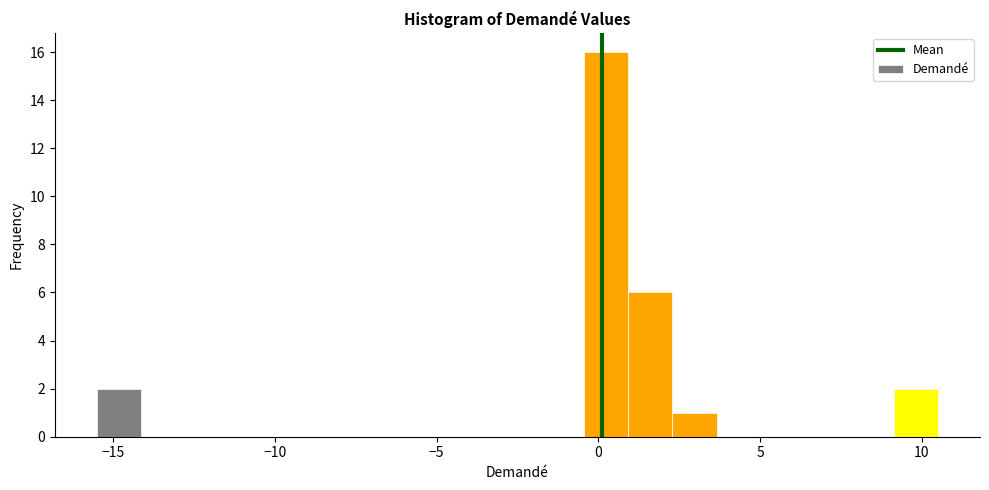

Around what value on the x-axis is the tallest bar? Give the approximate position of its centre, as read against the axis.

0.0